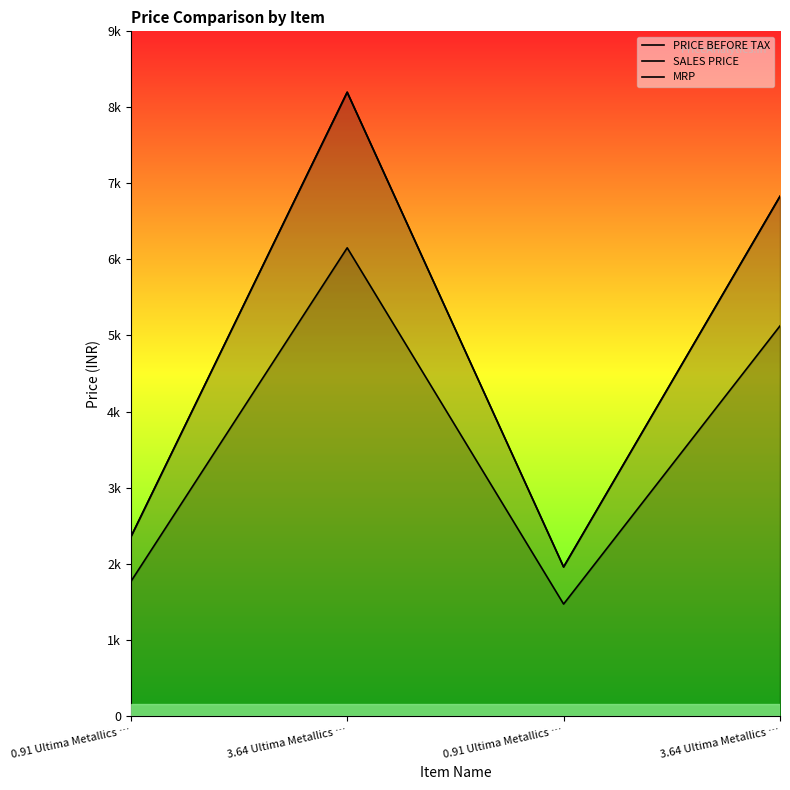

The value of SALES PRICE at 0.91 Ultima Metallics … is 3365. True or false?

False